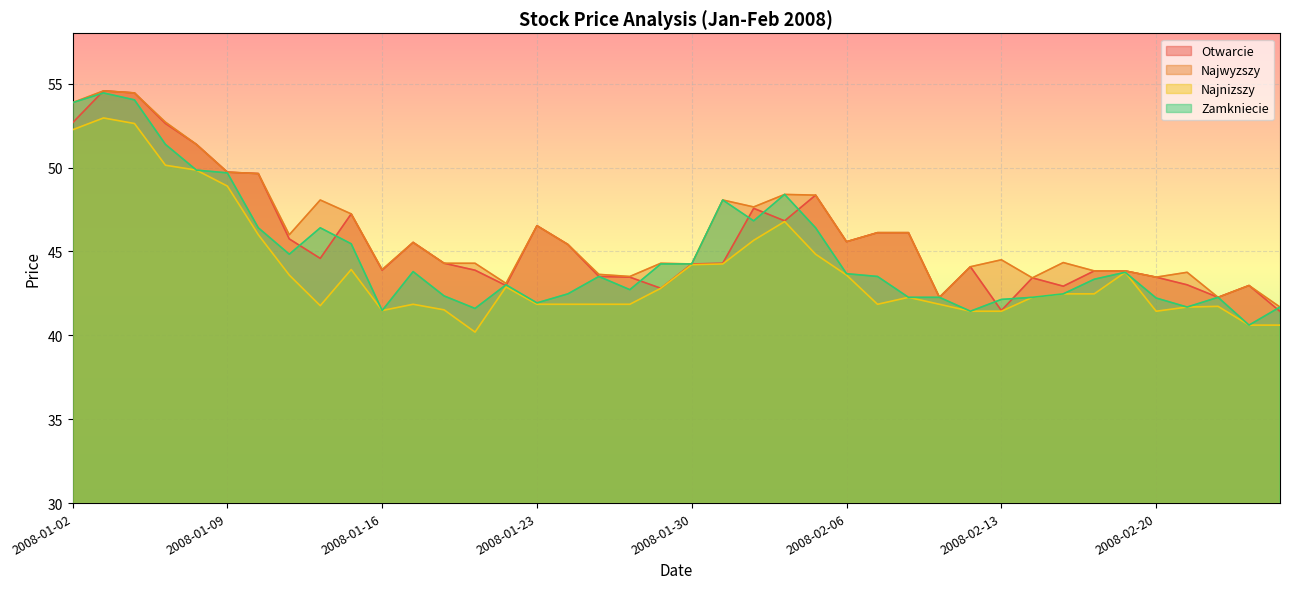

At which category does Zamkniecie reach its first local valley?

2008-01-11